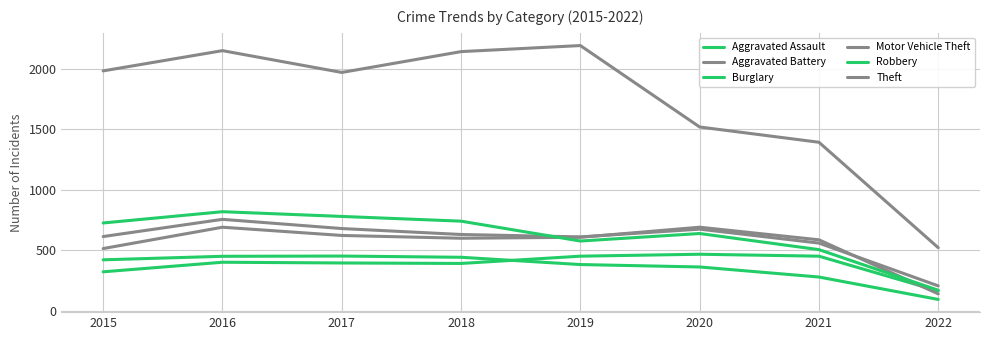

Does the chart have visible grid lines?

Yes